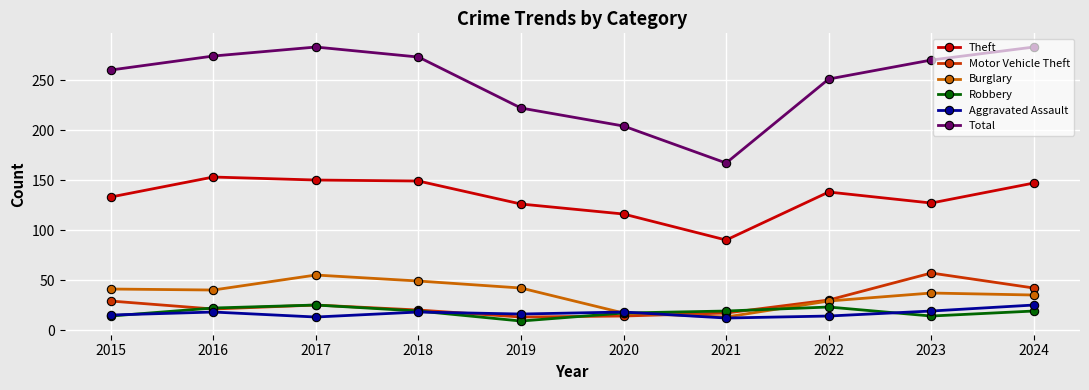

What is the lowest value of the Robbery series?

9